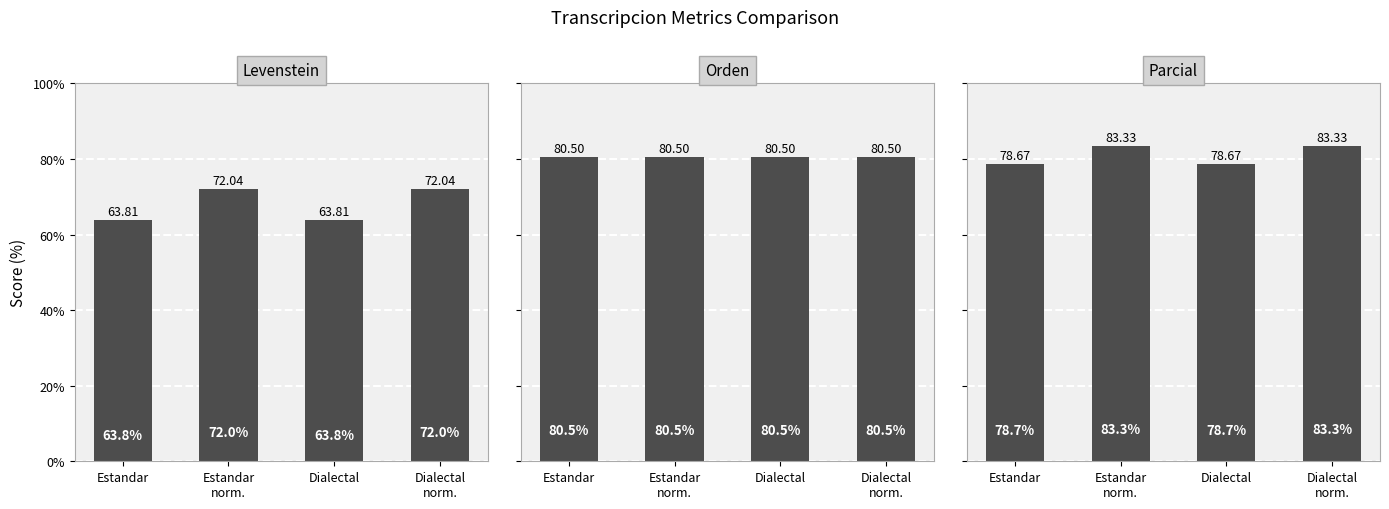

Rank the categories by Parcial value from lowest to highest.

Estandar, Dialectal, Estandar
norm., Dialectal
norm.